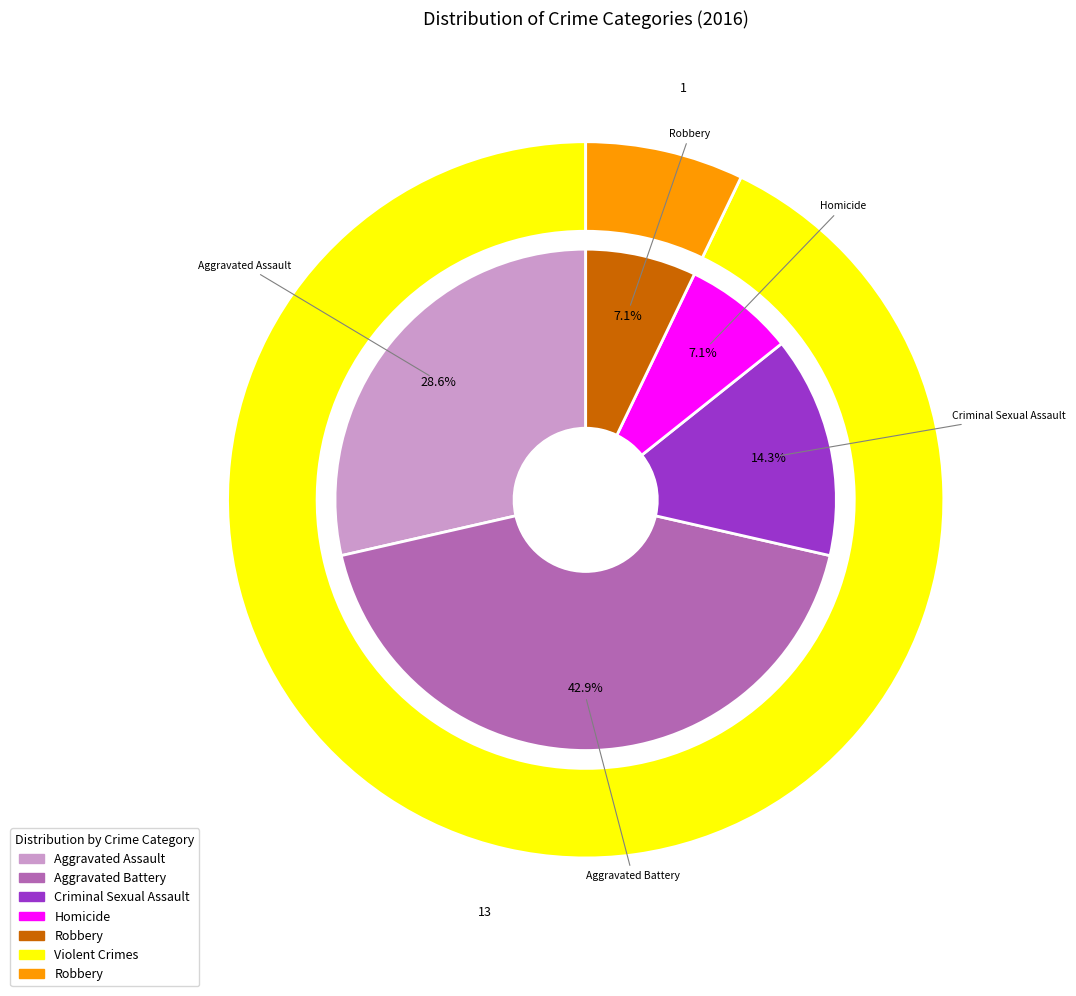

What portion of the pie excludes Criminal Sexual Assault?

85.7%